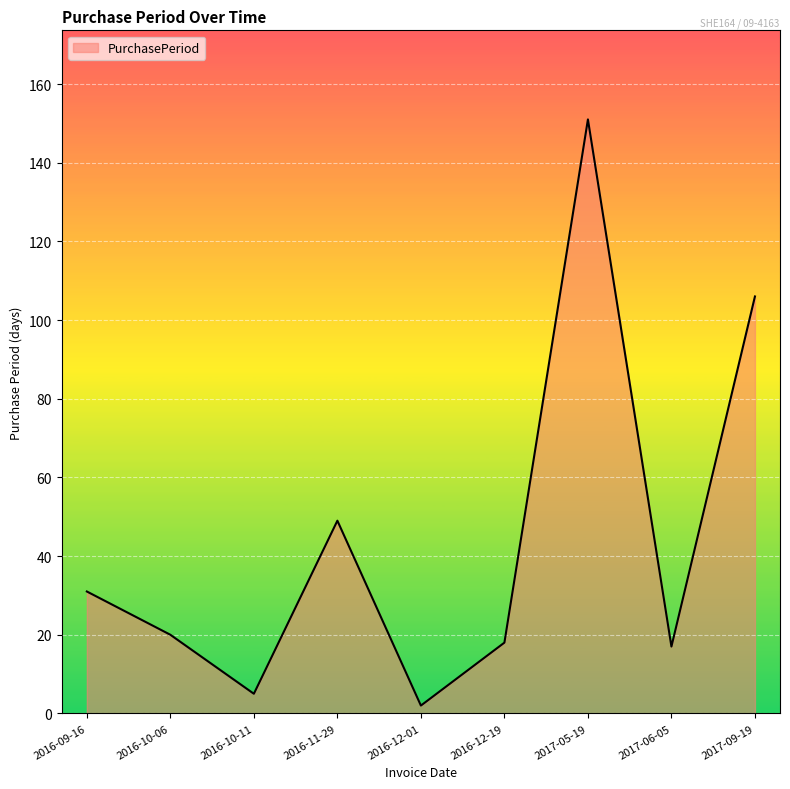

Read the value at 2016-09-16.

31